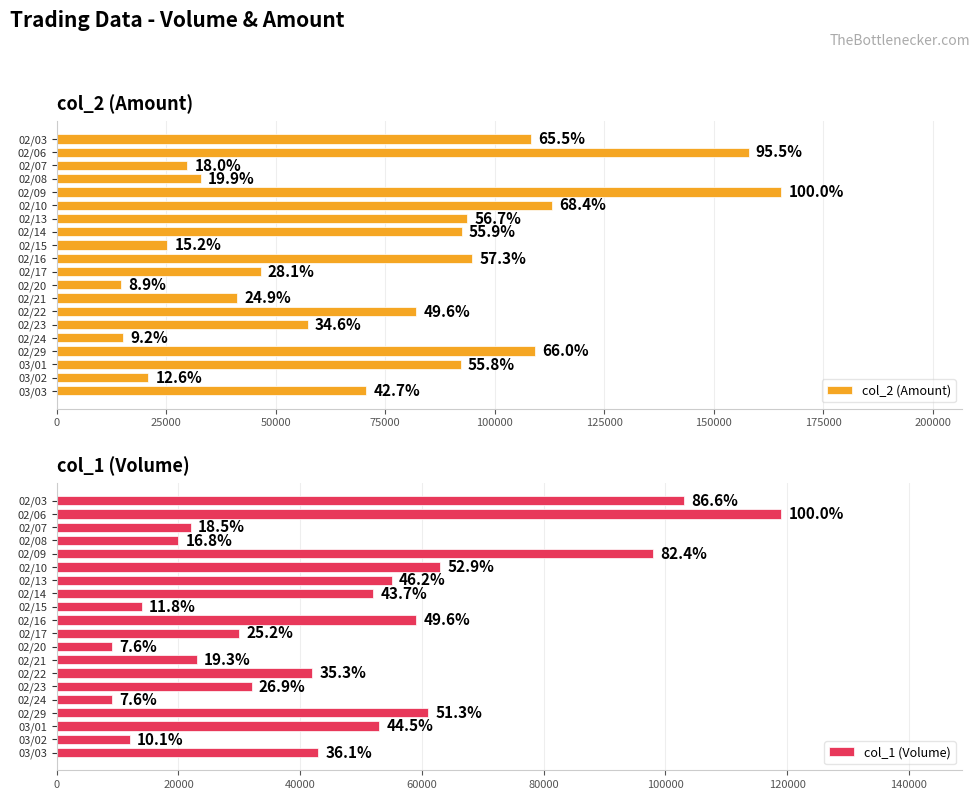

What is the difference between the col_2 (Amount) values at 02/24 and 03/02?

5730